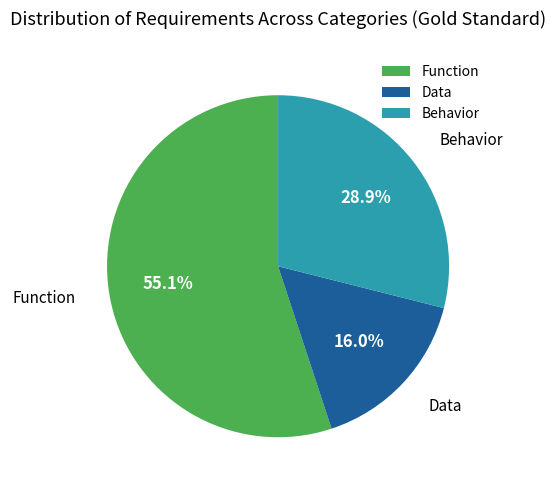

What is the ratio of the value at Function to the value at Data?

3.4